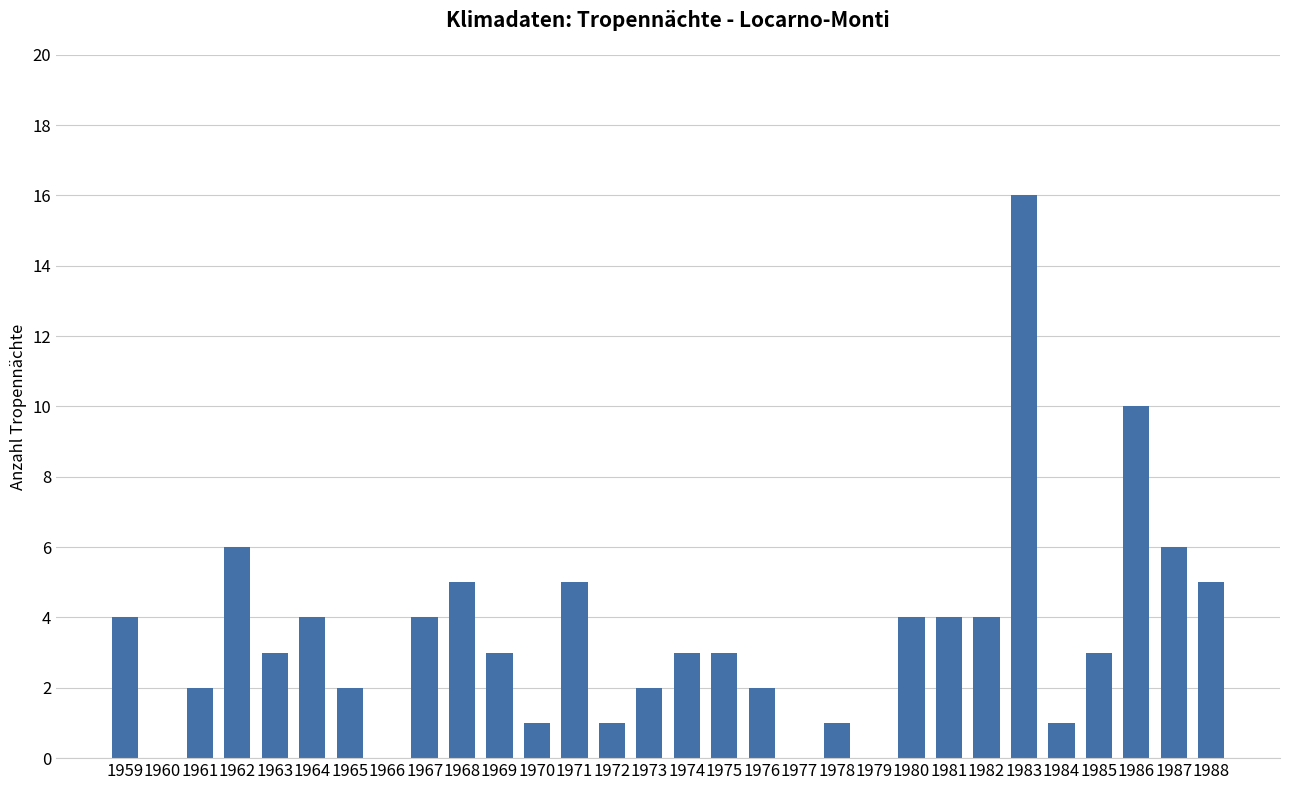

Reading right to left, list all the values displayed in this chart.

1988=5	1987=6	1986=10	1985=3	1984=1	1983=16	1982=4	1981=4	1980=4	1979=0	1978=1	1977=0	1976=2	1975=3	1974=3	1973=2	1972=1	1971=5	1970=1	1969=3	1968=5	1967=4	1966=0	1965=2	1964=4	1963=3	1962=6	1961=2	1960=0	1959=4